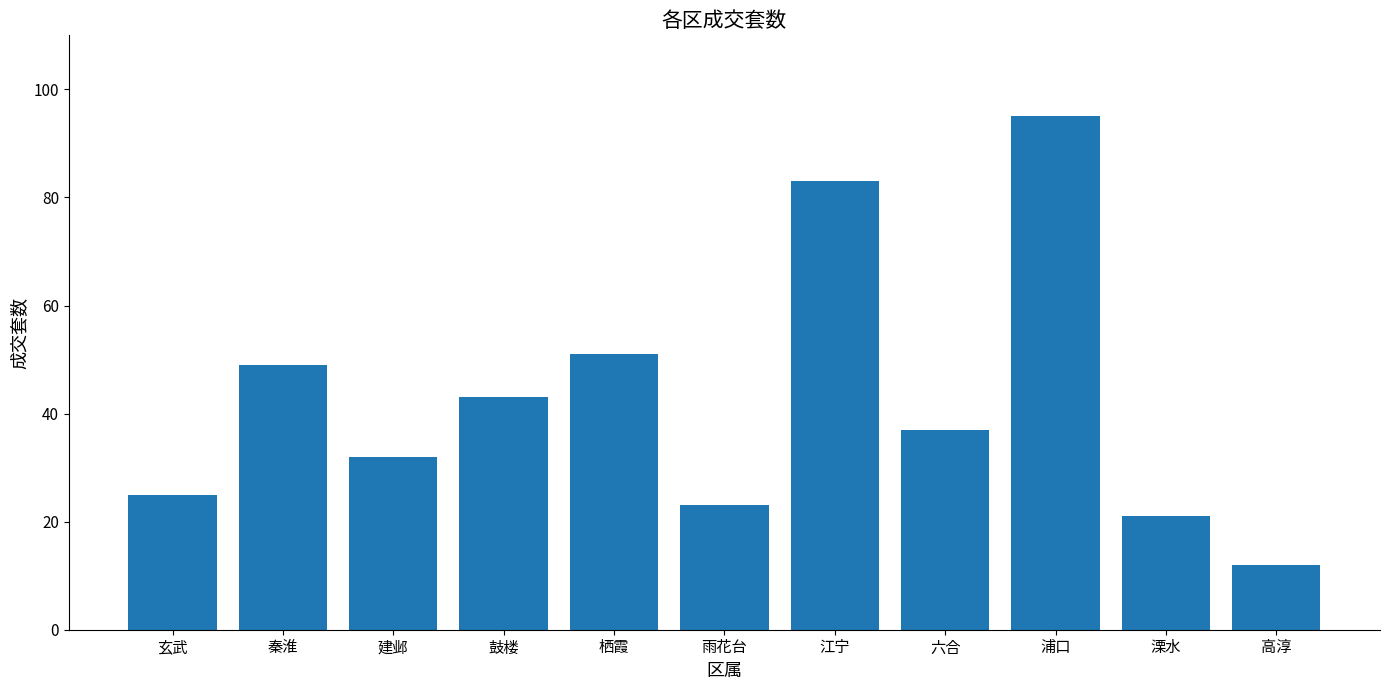

What is the average value?

43